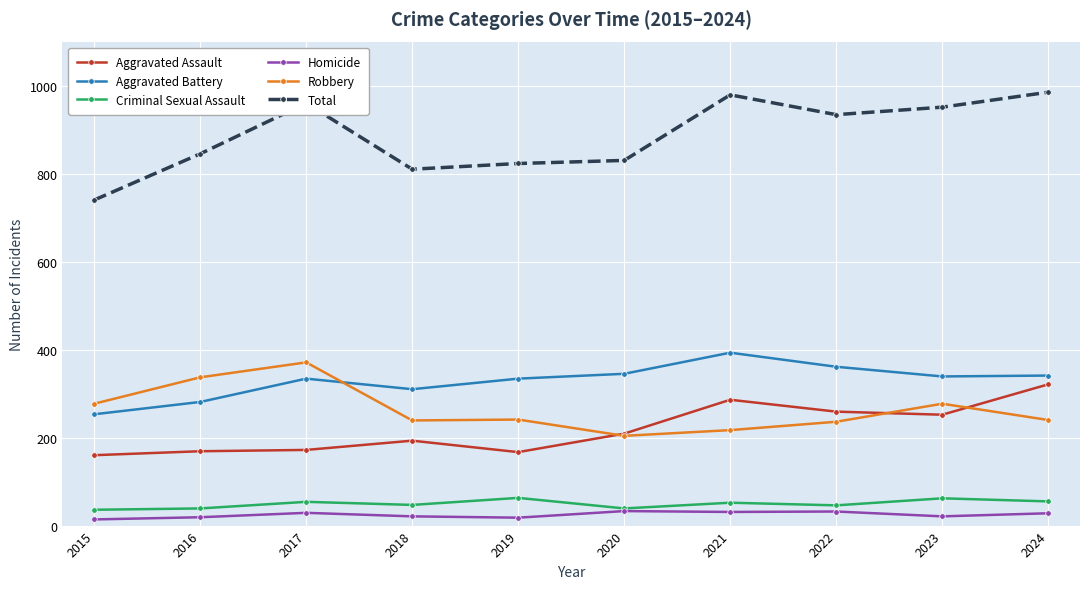

Which series has the largest total across all categories?

Total